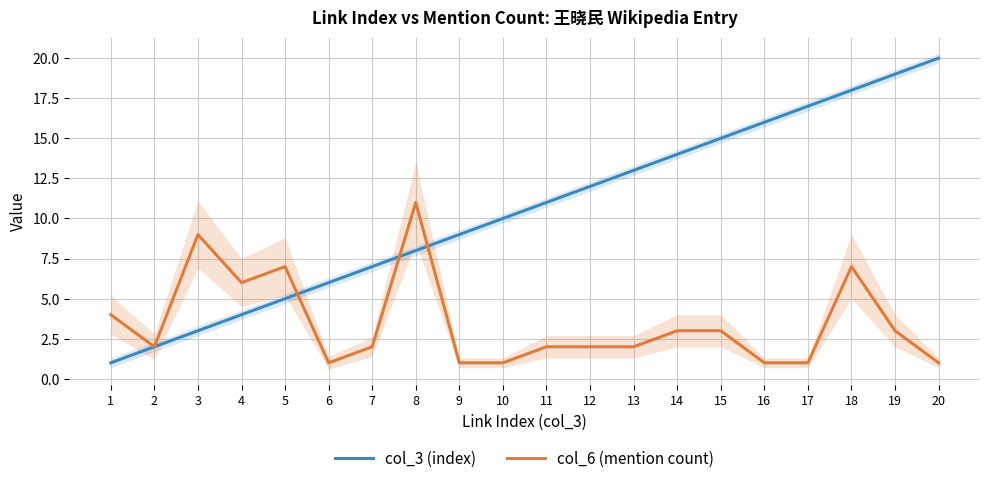

At how many categories does at least one series exceed 11?

9